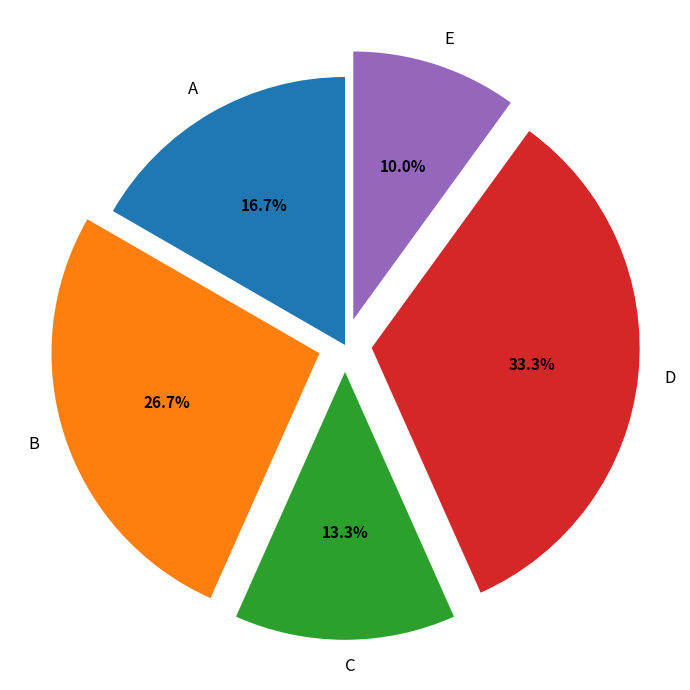

Count the number of slices in the pie.

5